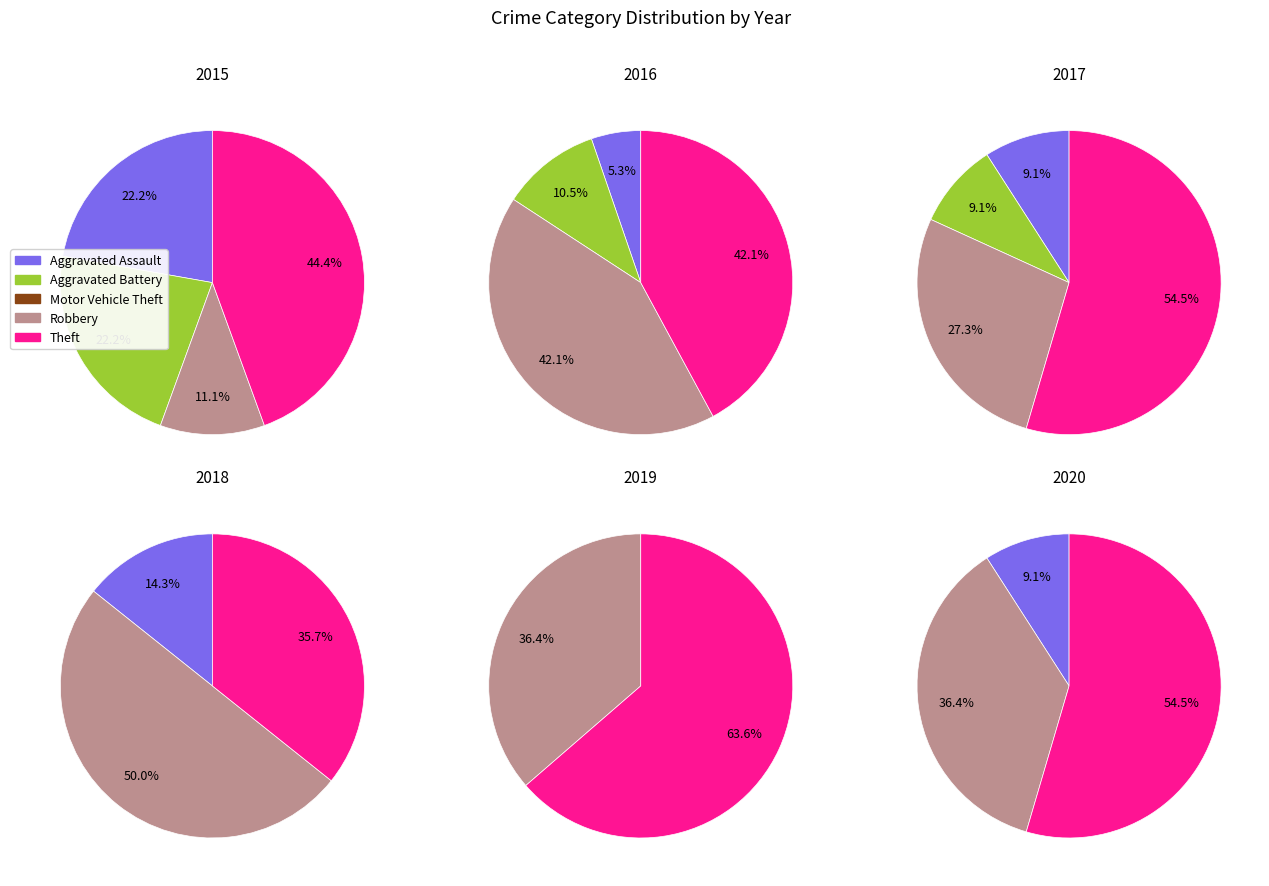

Rank the categories by value from lowest to highest.

Motor Vehicle Theft, Robbery, Aggravated Assault, Aggravated Battery, Theft